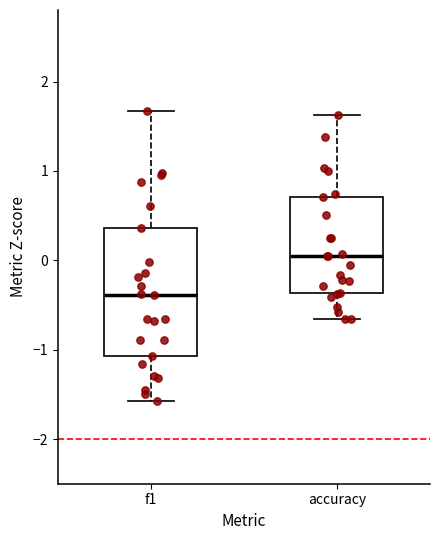

Reading left to right, transcribe this box plot: for each box, give where its median line is, the range the box spans, and where its two whiskers end, as read against the y-axis. The values are not printed on the chart, so give them approximately, as read against the axis.

f1: median -0.4, box -1.1 to 0.4, whiskers -1.6 to 1.7
accuracy: median 0.0, box -0.4 to 0.7, whiskers -0.7 to 1.6